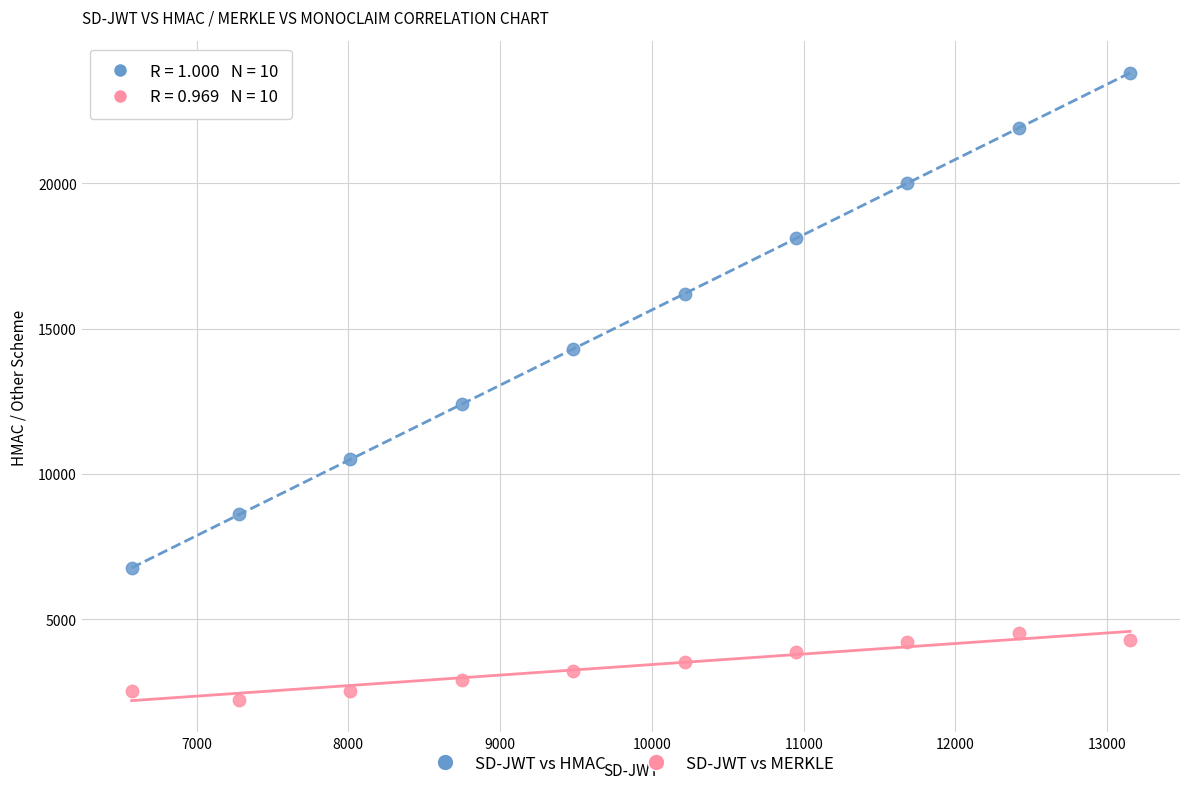

Which series contains the lowest Y value?

SD-JWT vs MERKLE